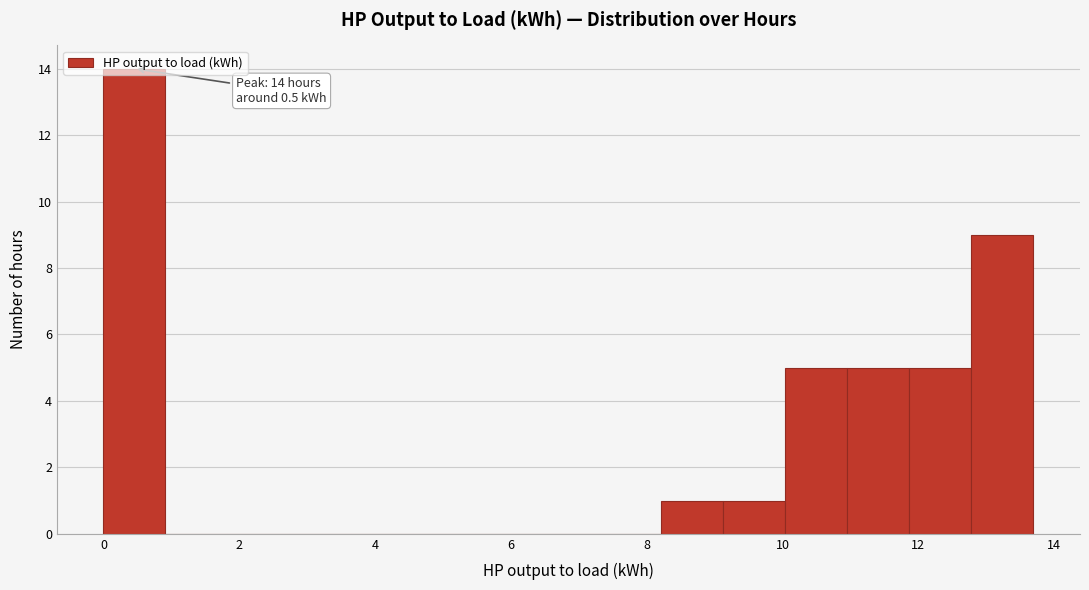

Which range on the x-axis has the tallest bar?

0.0 to 1.0